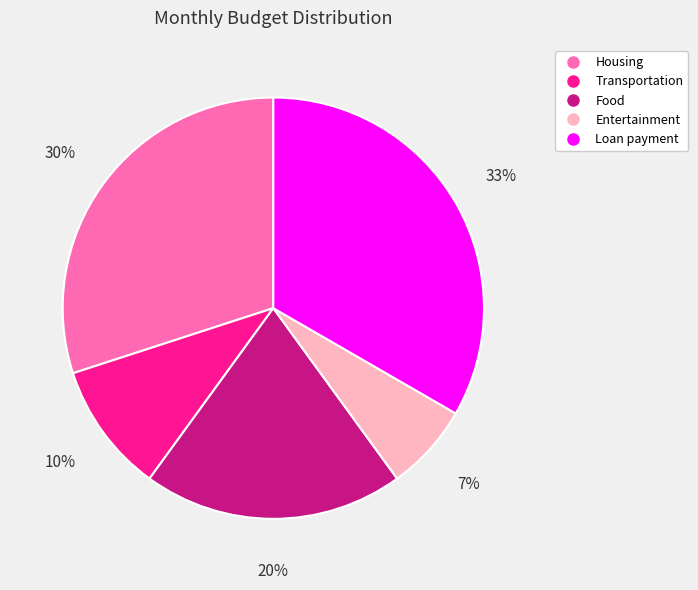

To the nearest percent, what is the difference between the Loan payment and Food slice percentages?

13%